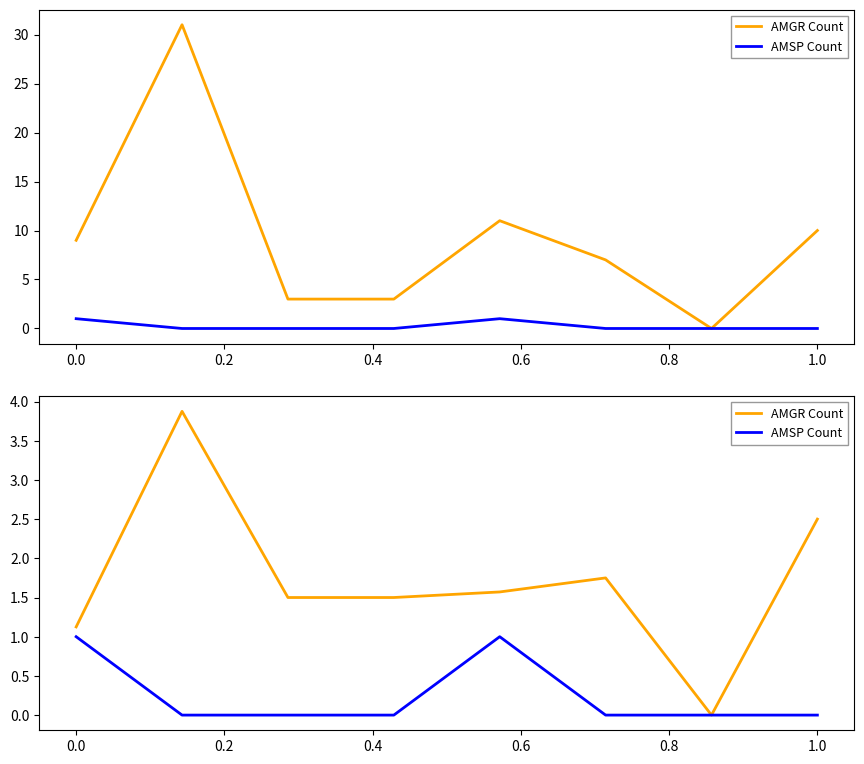

True or false: AMSP Count and AMGR Count intersect in this chart.

False